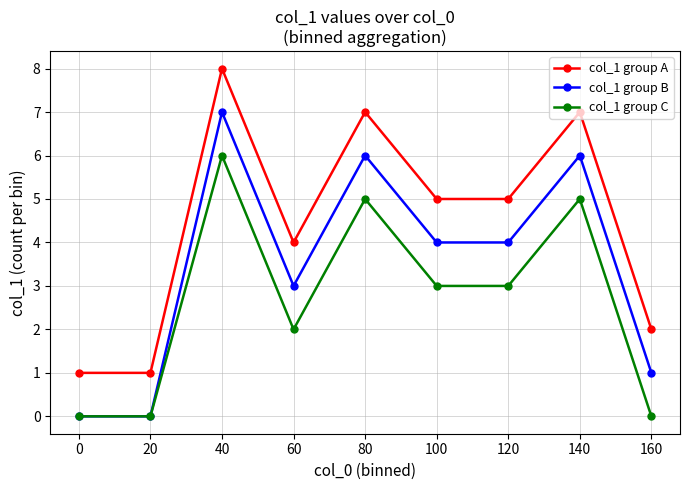

True or false: col_1 group A has more than 0 points higher than both neighbors.

True